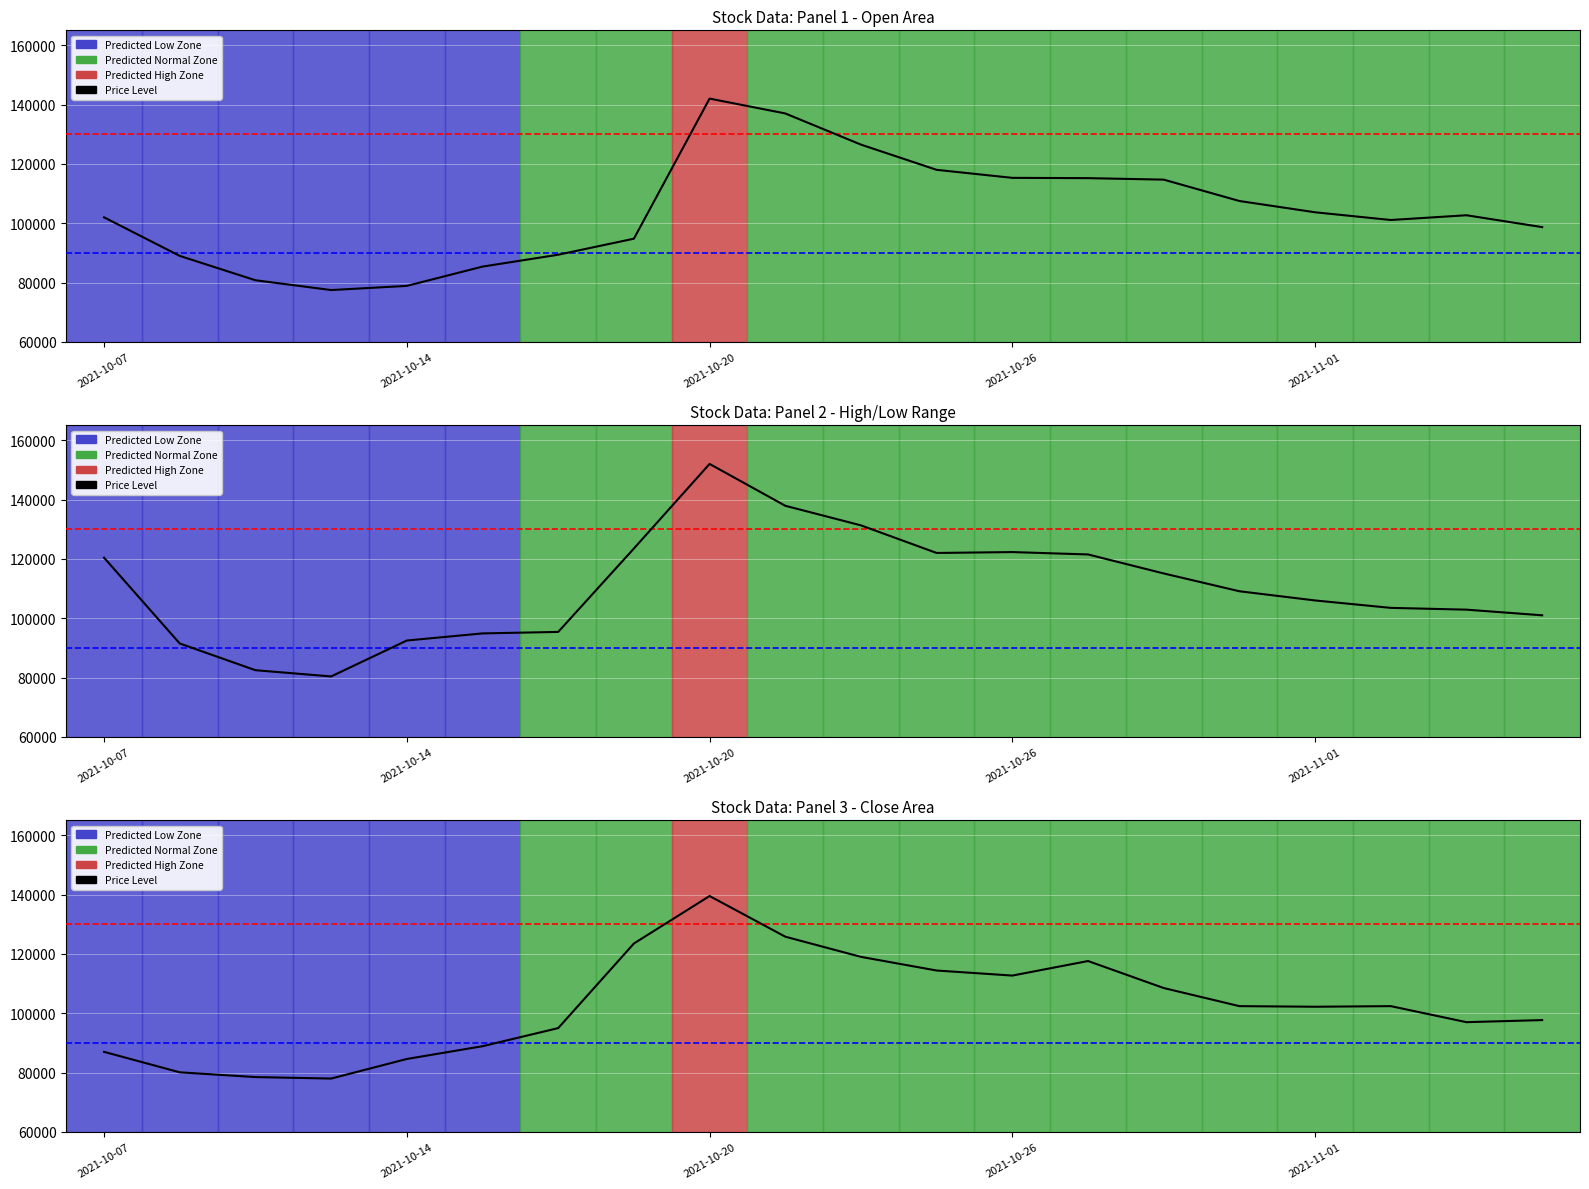

What is the label of the 11th point from the left?

10